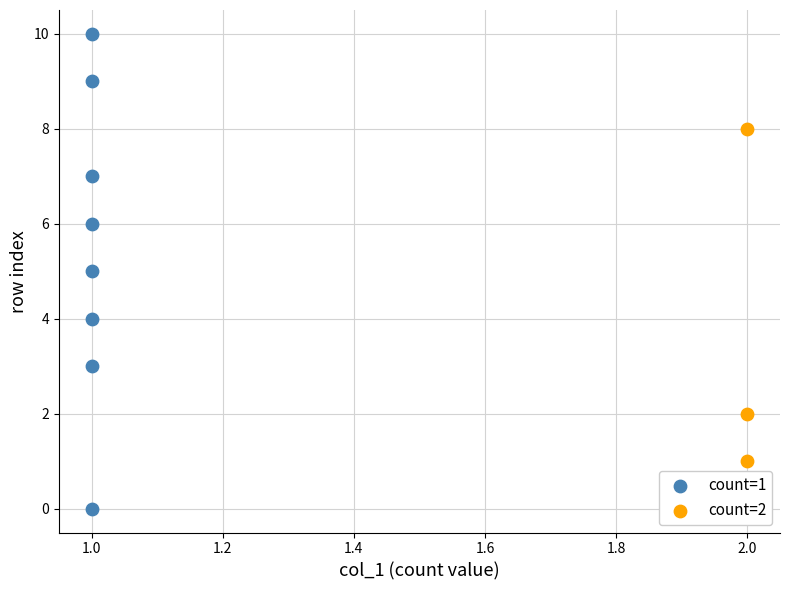

Which series reaches the maximum Y coordinate?

count=1